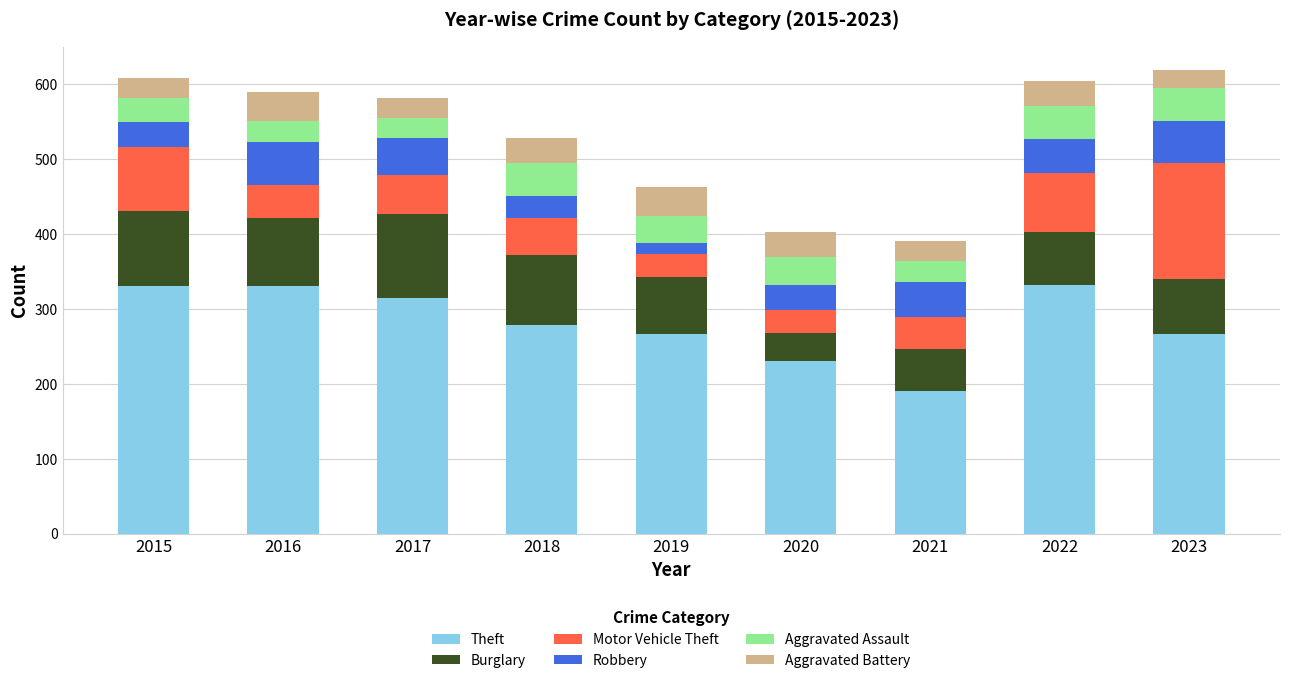

What is the difference between the maximum and second lowest values in the Theft series?

102